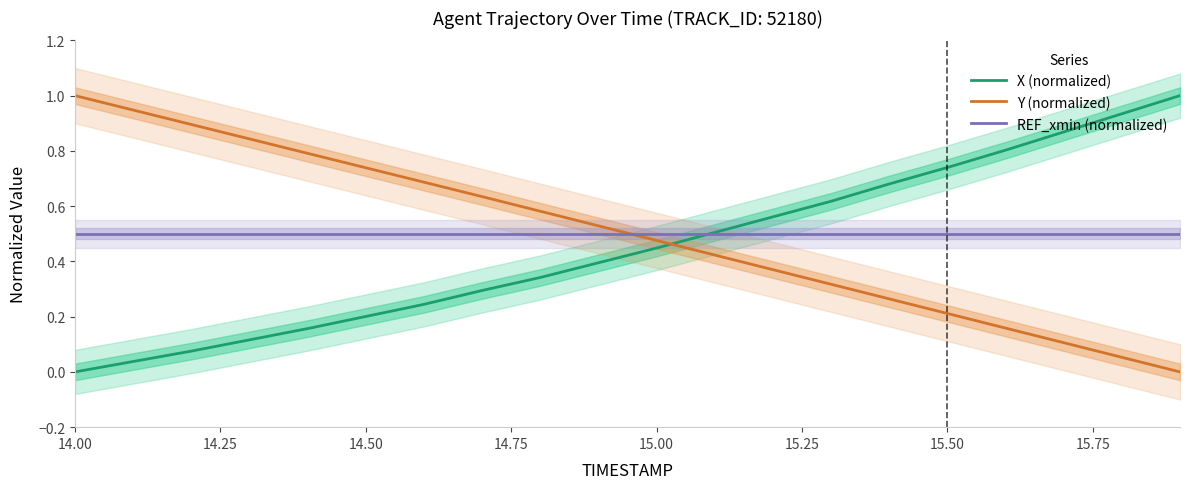

How many times do Y (normalized) and REF_xmin (normalized) cross each other?

1